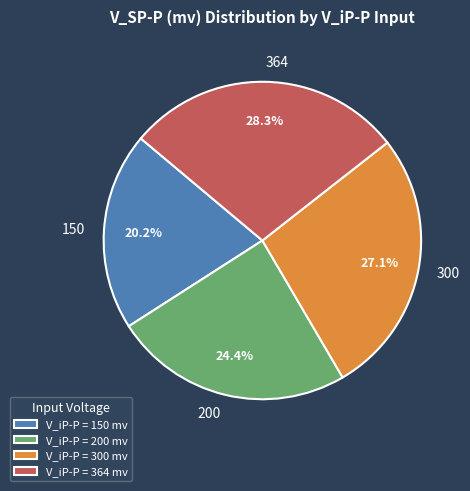

Rank the categories by value from highest to lowest.

364, 300, 200, 150